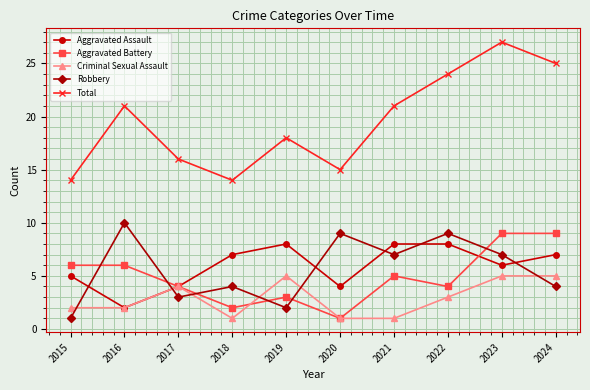

How many interior local valleys does the Aggravated Assault series have?

3